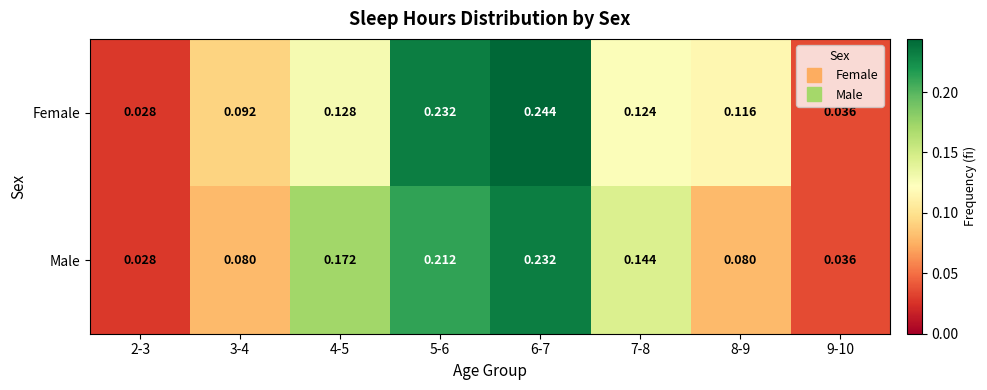

Which series changed the most between 4-5 and 7-8?

Male